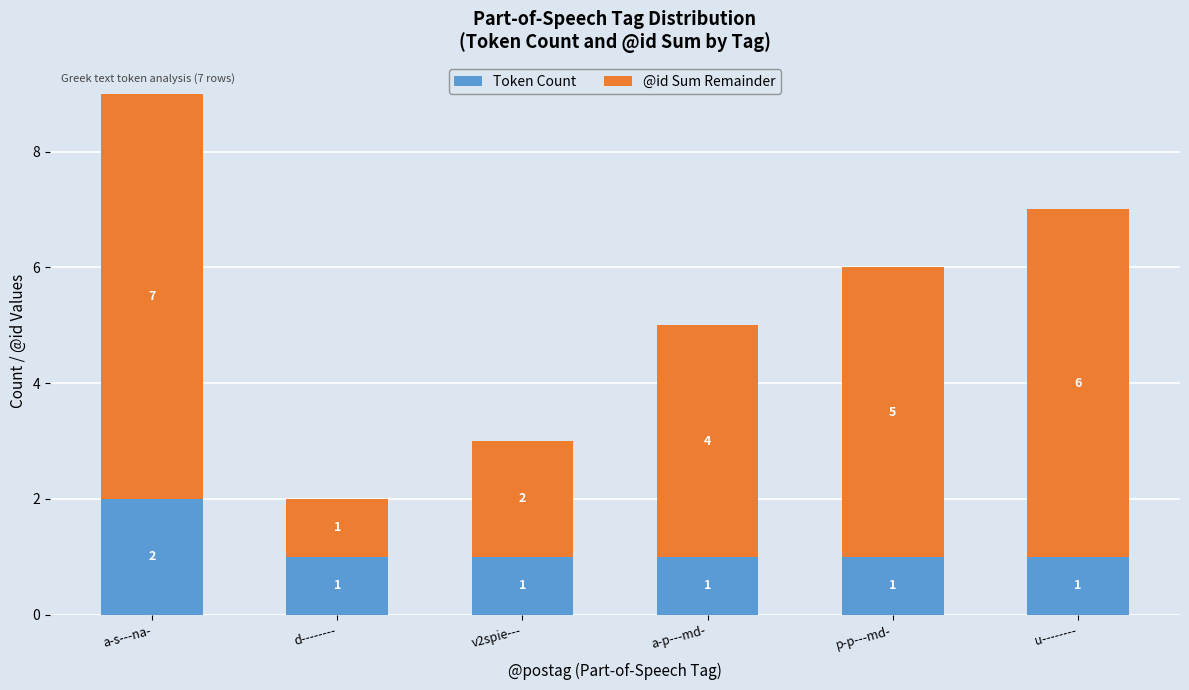

The value of Token Count at a-p---md- is 1. True or false?

True